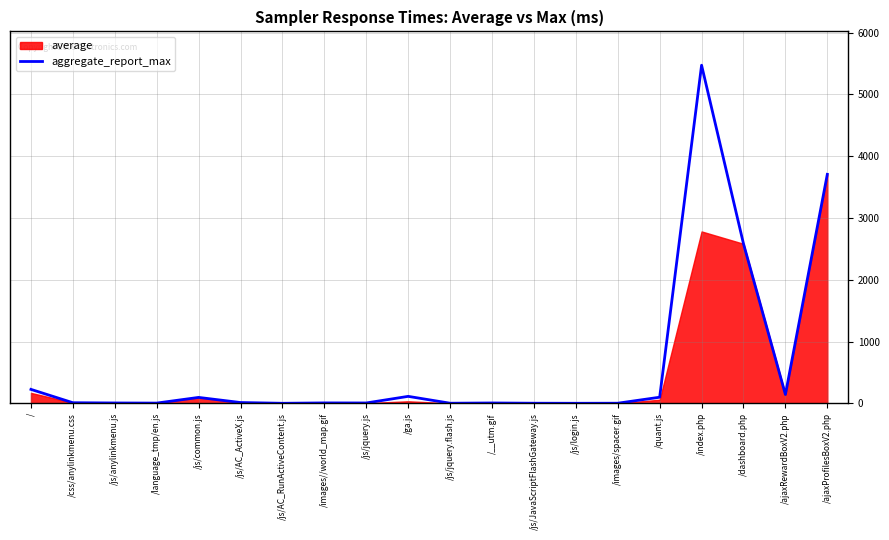

What position from the left is /ajaxProfilesBoxV2.php?

20